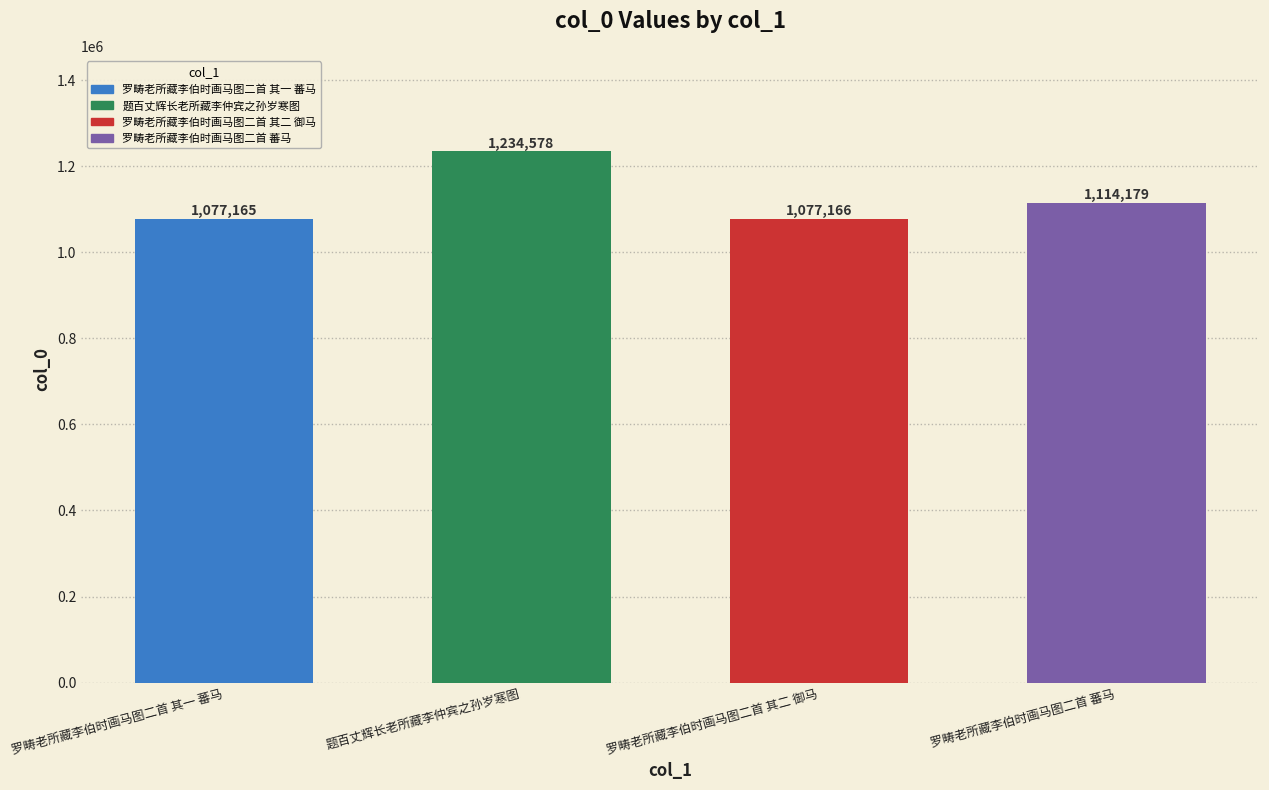

Count the number of data series in this chart.

1